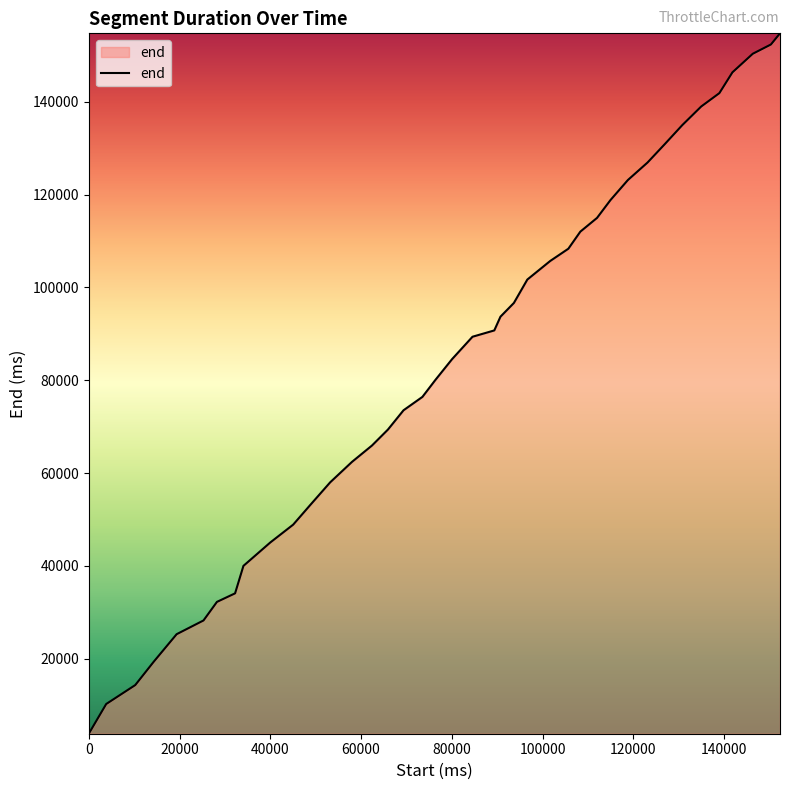

What is the minimum value shown in the chart?

3840